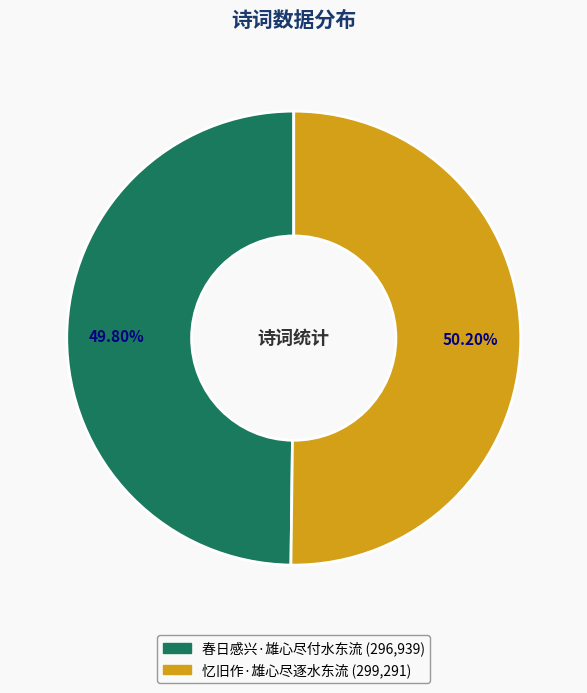

To the nearest percent, what is the average slice percentage?

50%